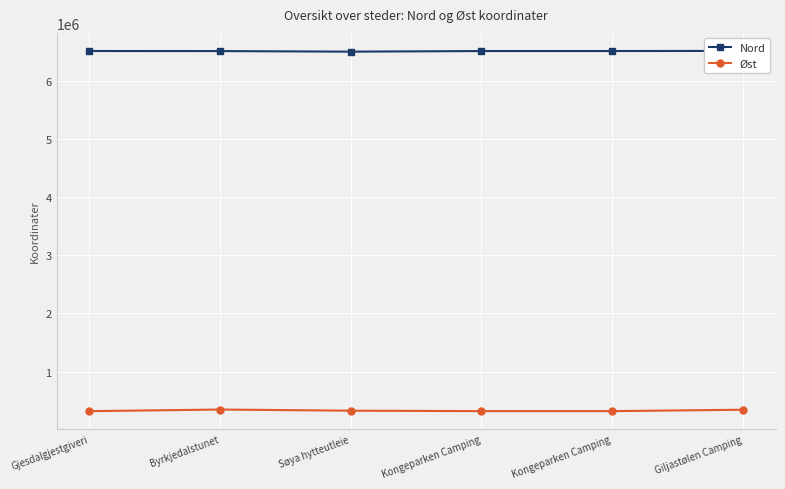

True or false: Øst has more than 2 interior local peaks.

False